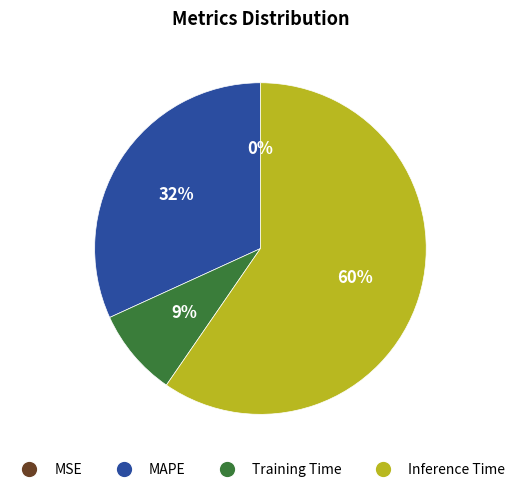

To the nearest percent, what is the average slice percentage?

25%